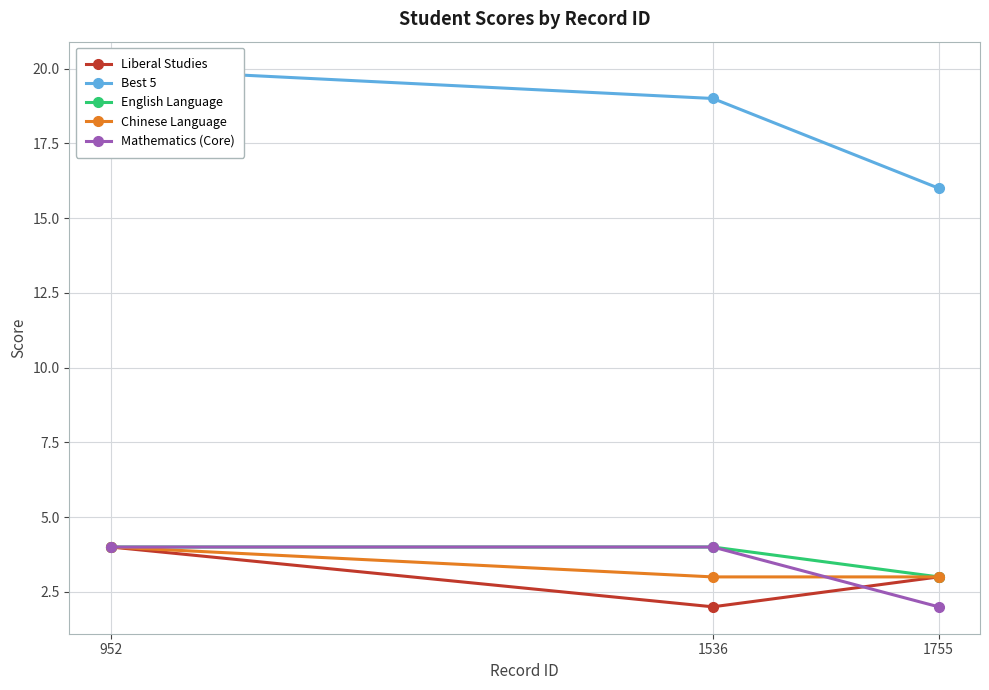

The value of Mathematics (Core) at 1536 is 4. True or false?

True